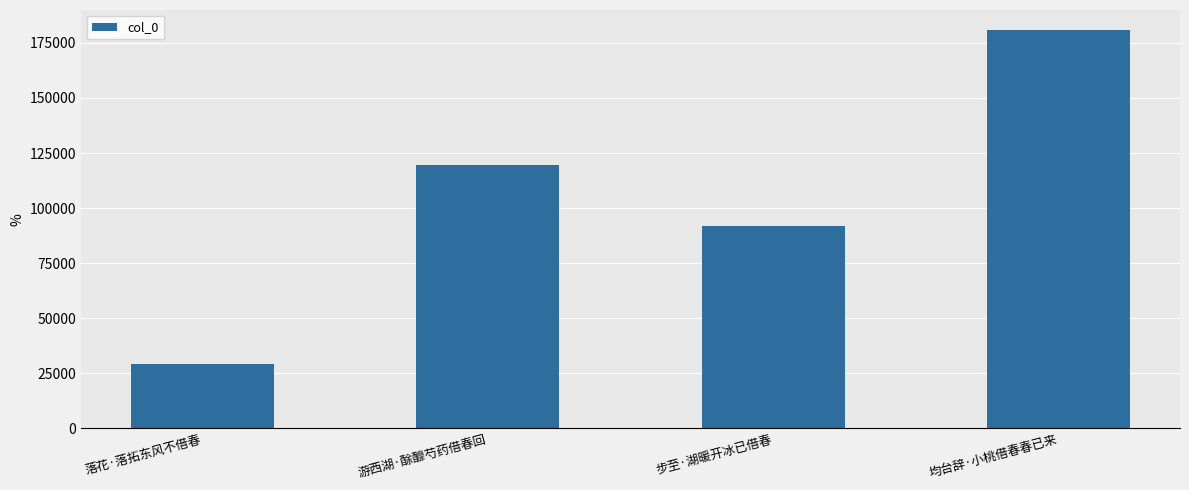

Is it true that the value at 步至·湖暖开冰已借春 is 45941?

False